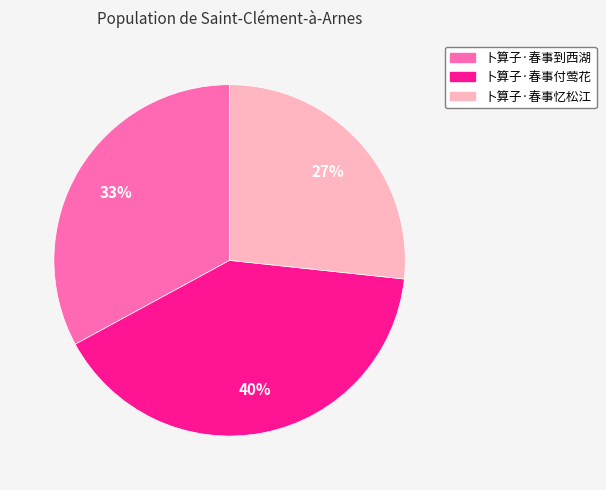

Rank the categories by value from highest to lowest.

卜算子·春事付莺花, 卜算子·春事到西湖, 卜算子·春事忆松江